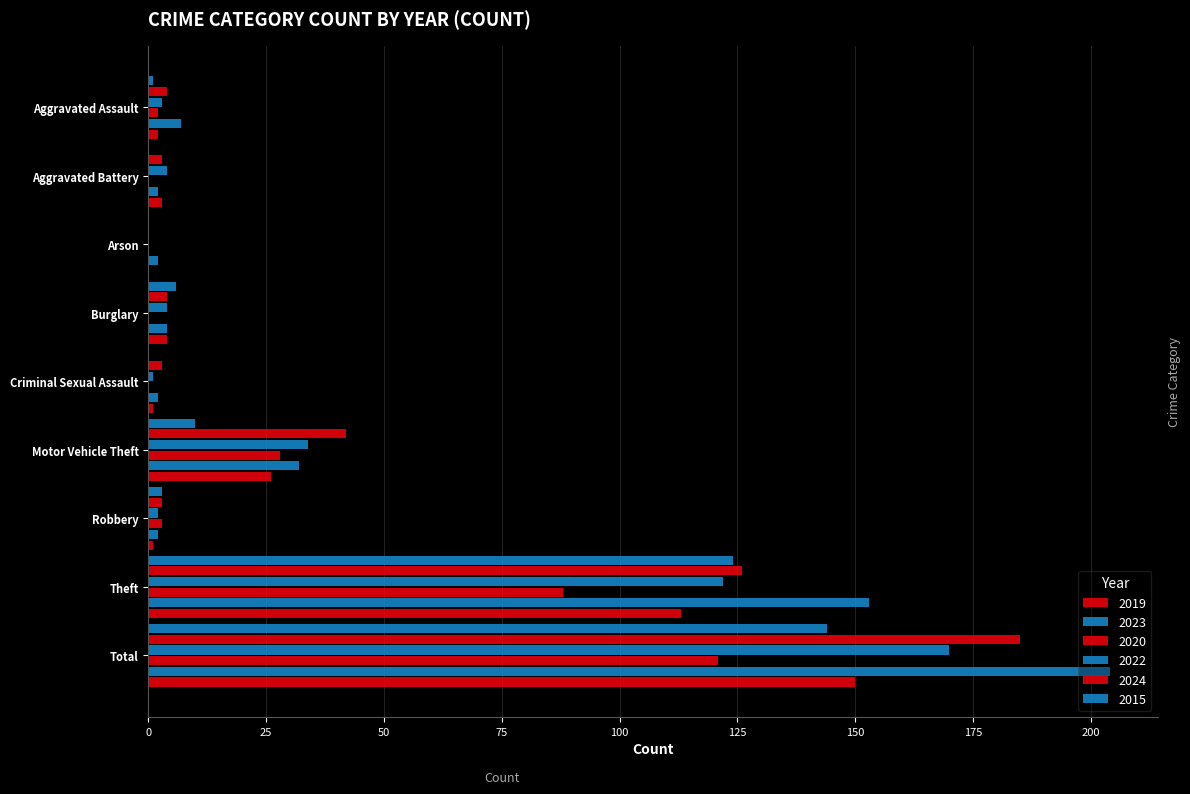

How many categories are shown in the chart?

9